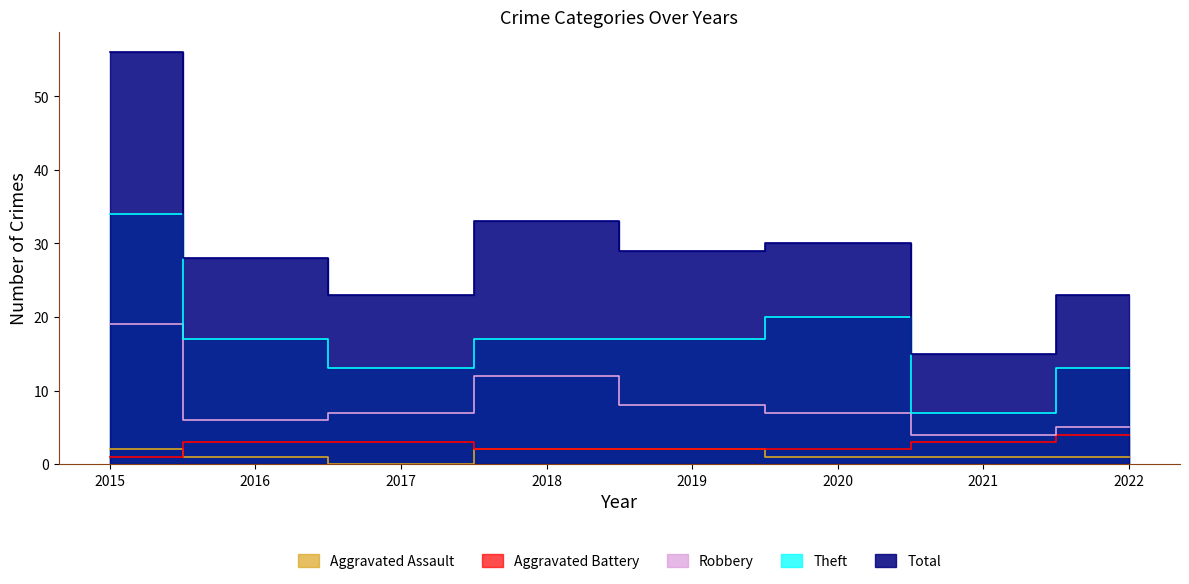

What is the difference between the second highest and second lowest values in the Theft series?

7